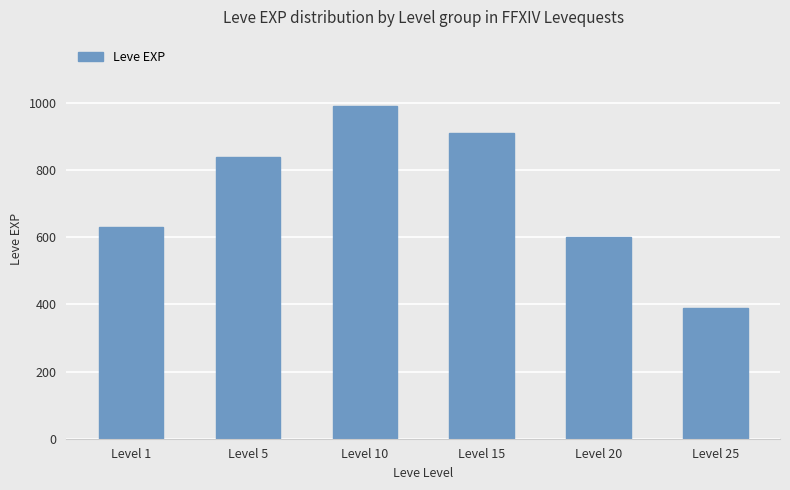

True or false: the data shows 533 at Level 25.

False